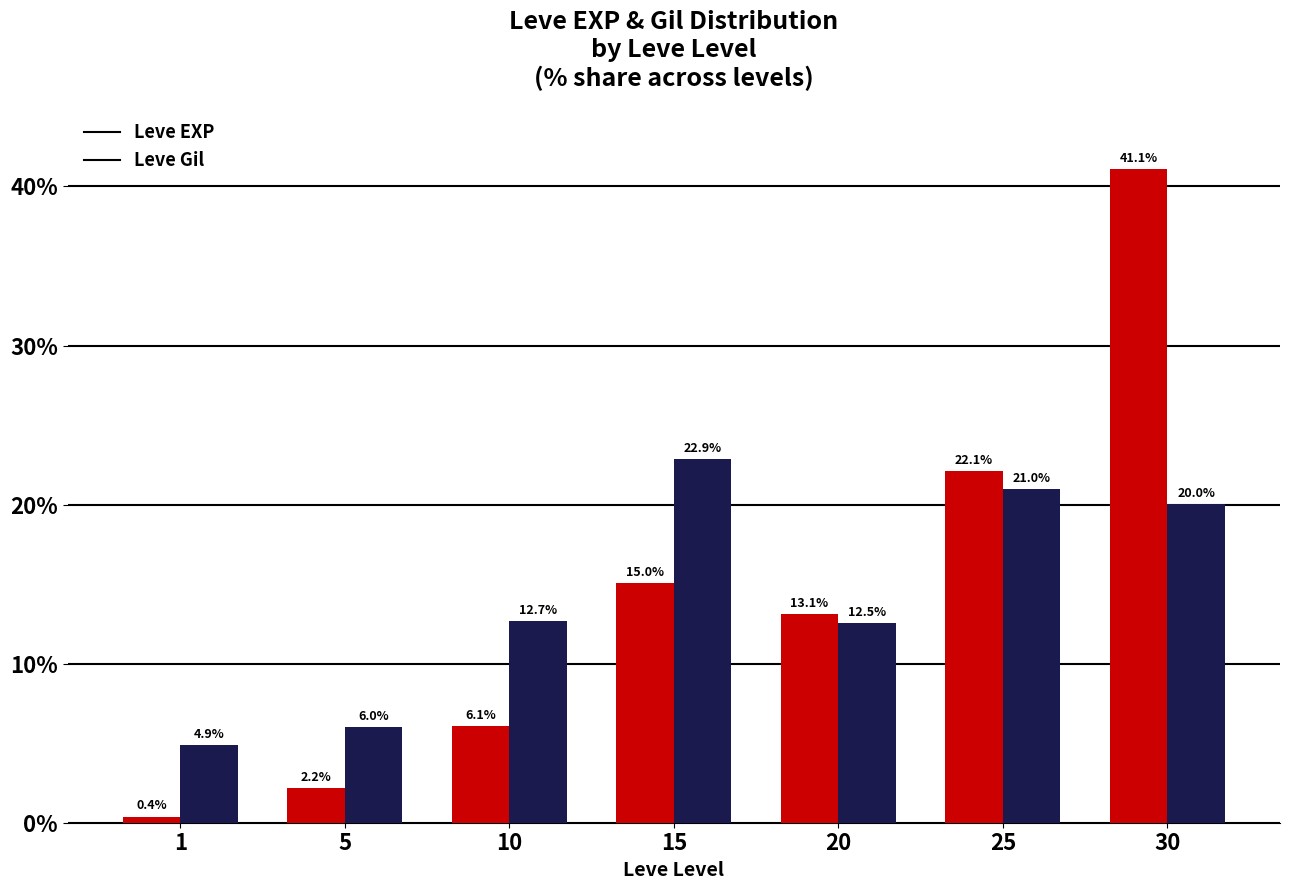

Between 15 and 30, which series saw the biggest shift?

Leve EXP